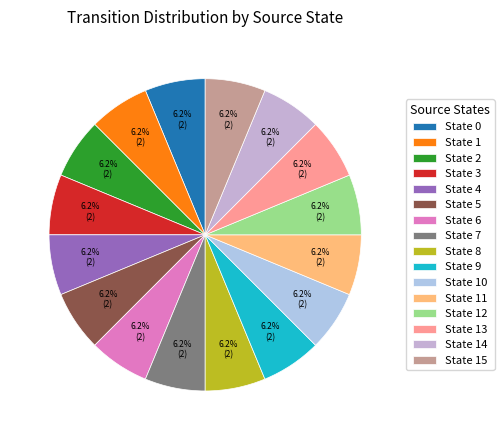

To the nearest percent, what is the difference between the largest and smallest slice percentages?

0%